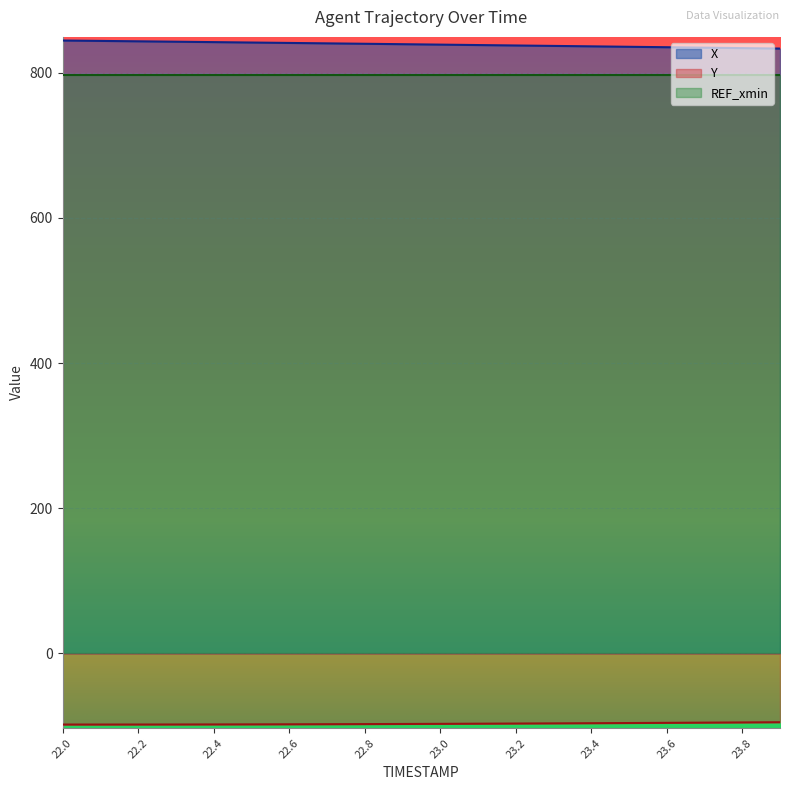

Does the chart display data point markers on the line(s)?

No